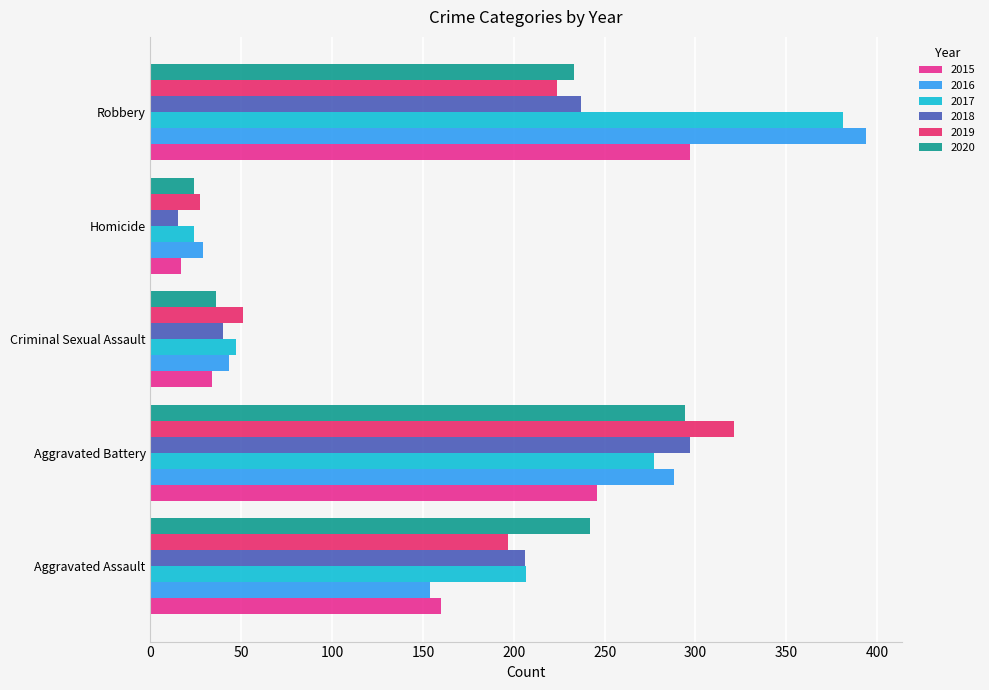

At which label is 2020 closest to 159?

Robbery